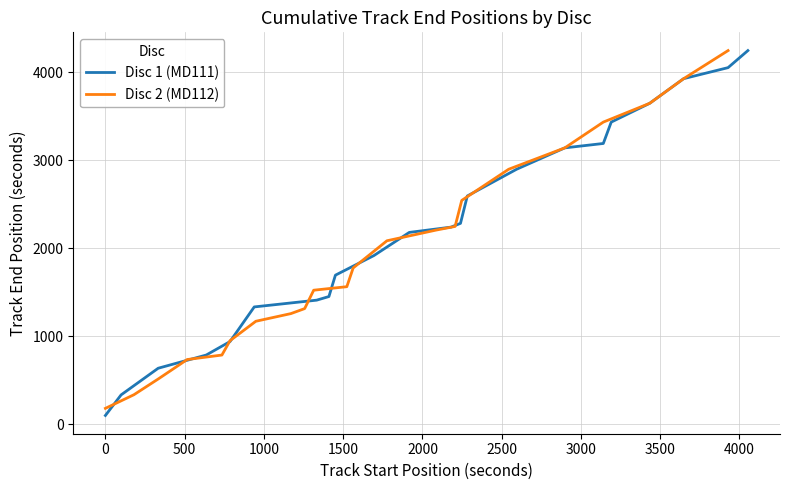

True or false: Disc 1 (MD111) has more than 2 points higher than both neighbors.

False